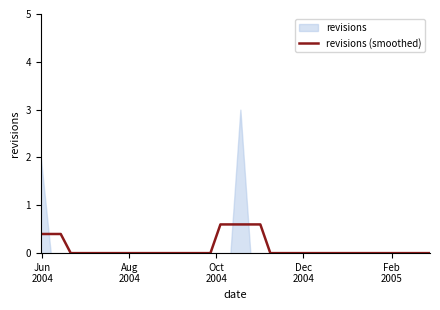

What is the highest value of the revisions (smoothed) series?

0.6